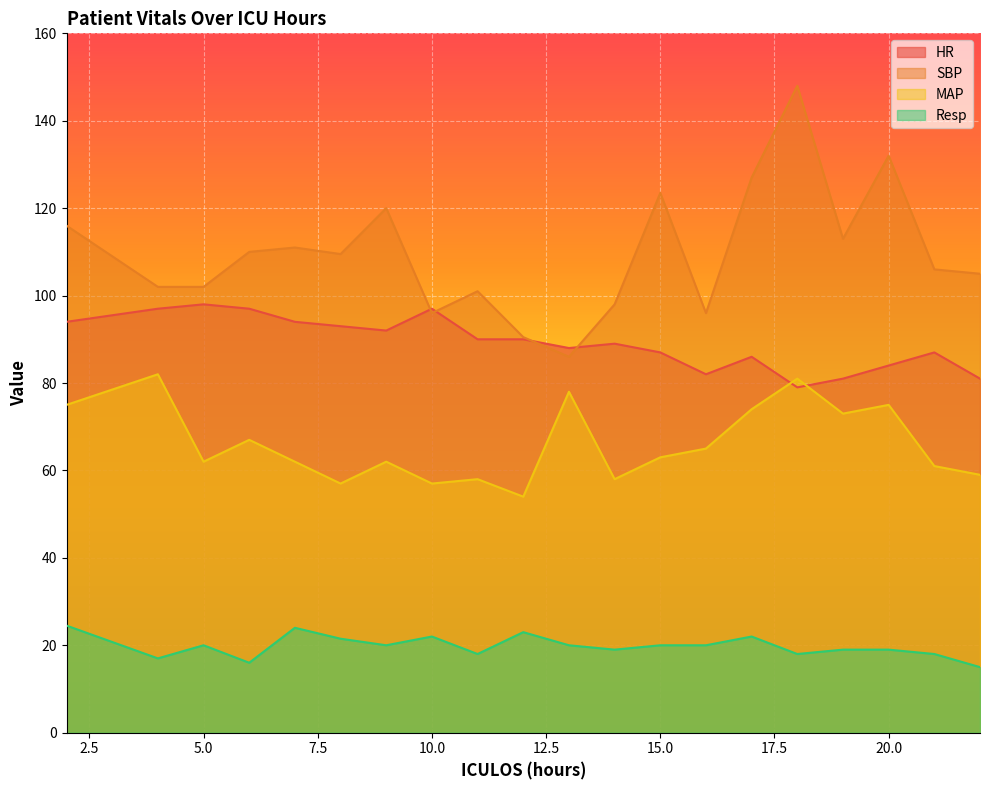

At which category does MAP reach its first local peak?

4